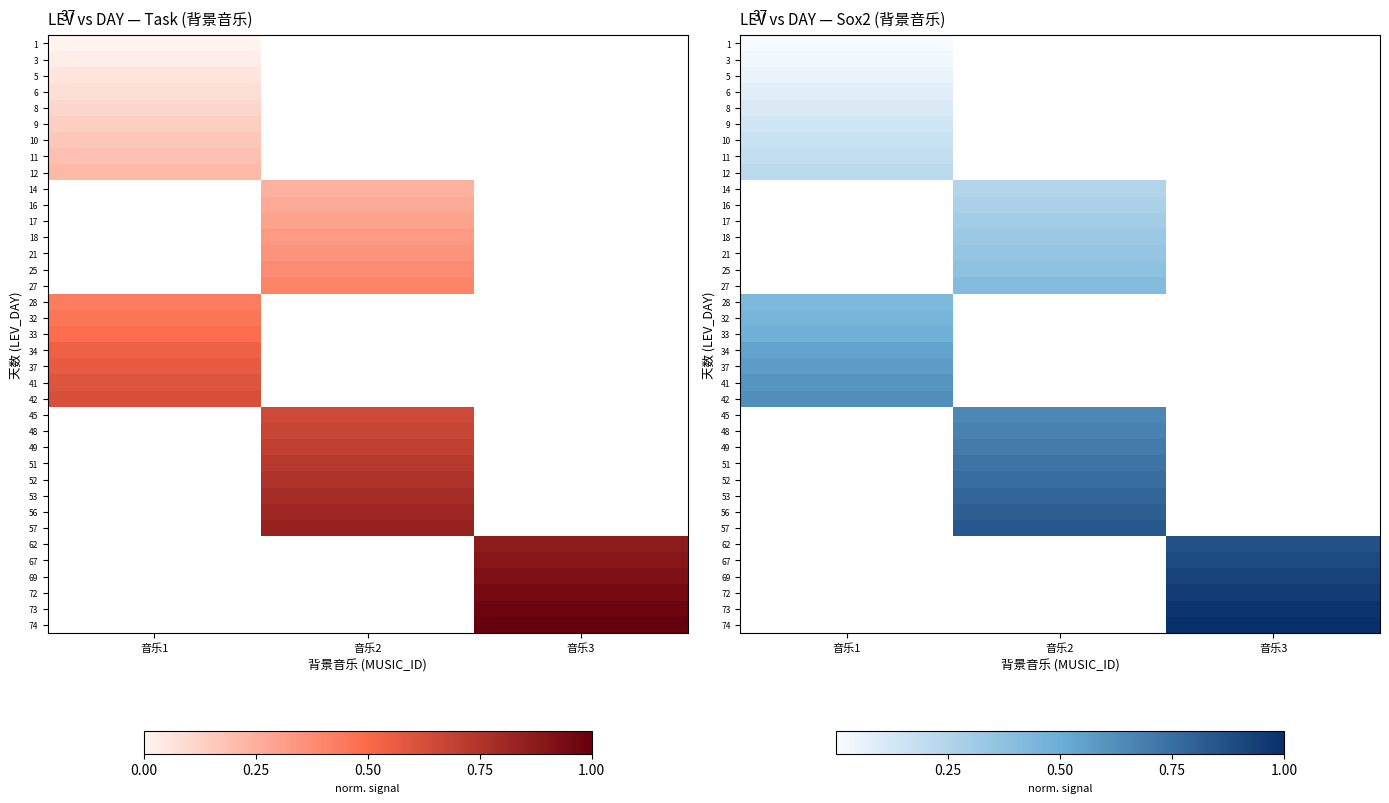

Is the value of 25 at 音乐1 greater than the value of 34 at 音乐1?

No